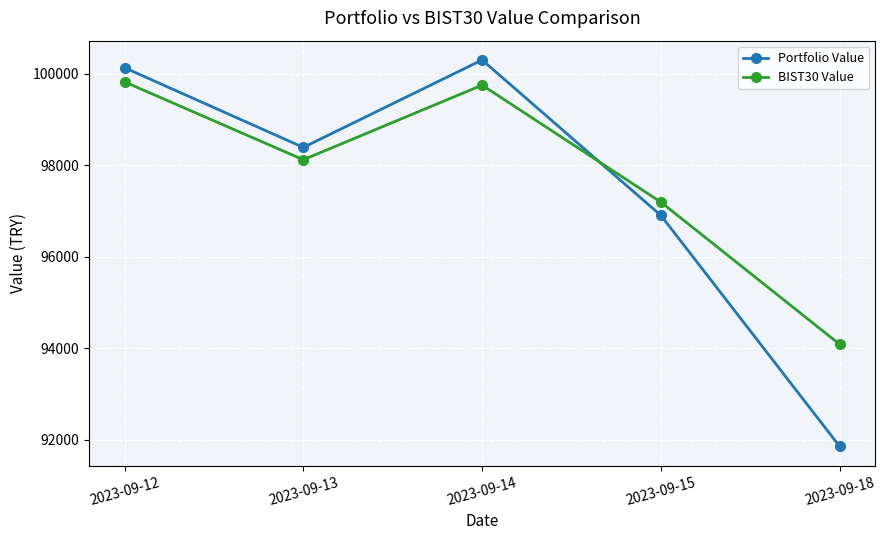

What is the difference between the highest and lowest values at 2023-09-15?

289.5